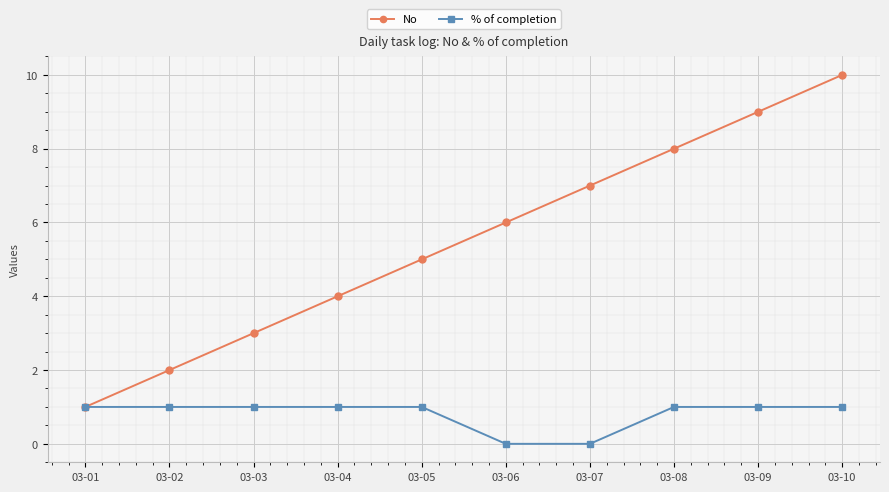

Which series has the largest total across all categories?

No